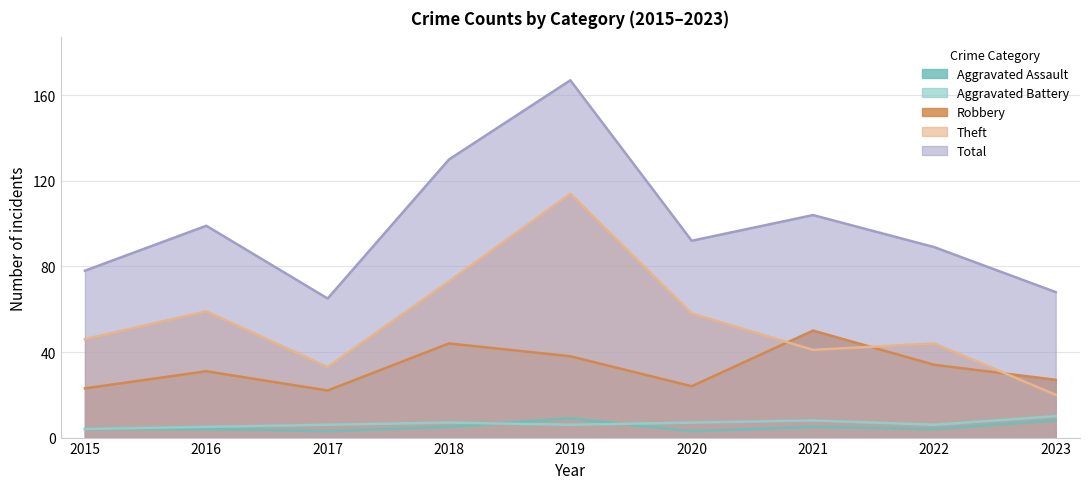

What is the value of the Total point at the 5th from the left?

167